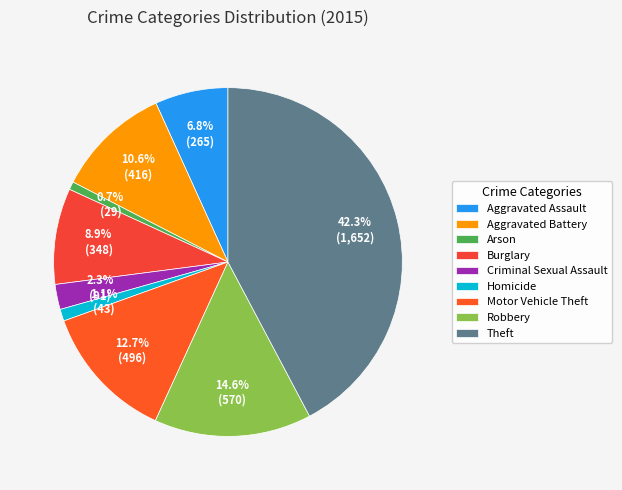

To the nearest percent, what is the combined percentage of Theft and Criminal Sexual Assault?

45%